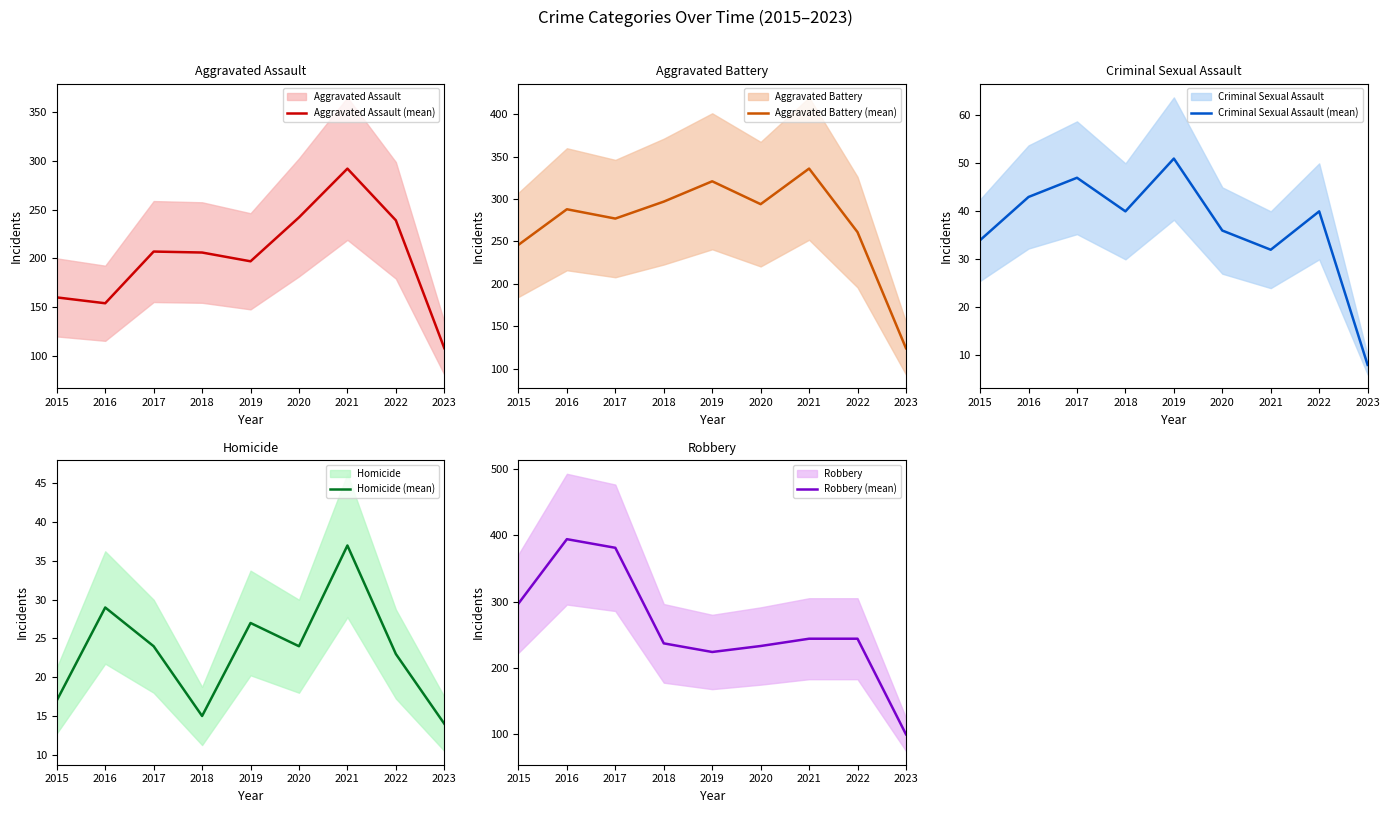

True or false: Robbery (mean) has a value of 509 at 2015.

False